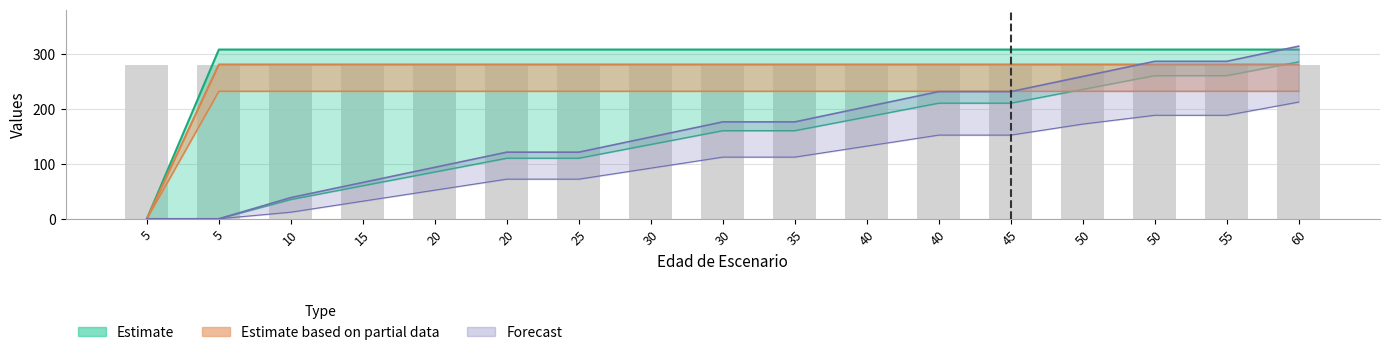

Reading right to left, extract all data points from this chart.

Edad_minima: 60=212.0	55=188.0	50=188.0	50=172.0	45=152.0	40=152.0	40=132.0	35=112.0	30=112.0	30=92.0	25=72.0	20=72.0	20=52.0	15=32.0	10=12.0	5=0.0	5=0.0
Edad_maxima: 60=285.0	55=260.0	50=260.0	50=235.0	45=210.0	40=210.0	40=185.0	35=160.0	30=160.0	30=135.0	25=110.0	20=110.0	20=85.0	15=60.0	10=35.0	5=0.0	5=0.0
SDI: 60=307.4	55=307.4	50=307.4	50=307.4	45=307.4	40=307.4	40=307.4	35=307.4	30=307.4	30=307.4	25=307.4	20=307.4	20=307.4	15=307.4	10=307.4	5=307.4	5=0.0
HartBecking__marco_real: 60=231.6	55=231.6	50=231.6	50=231.6	45=231.6	40=231.6	40=231.6	35=231.6	30=231.6	30=231.6	25=231.6	20=231.6	20=231.6	15=231.6	10=231.6	5=231.6	5=0.0
HartBecking__tresbolillo: 60=280.3	55=280.3	50=280.3	50=280.3	45=280.3	40=280.3	40=280.3	35=280.3	30=280.3	30=280.3	25=280.3	20=280.3	20=280.3	15=280.3	10=280.3	5=280.3	5=0.0